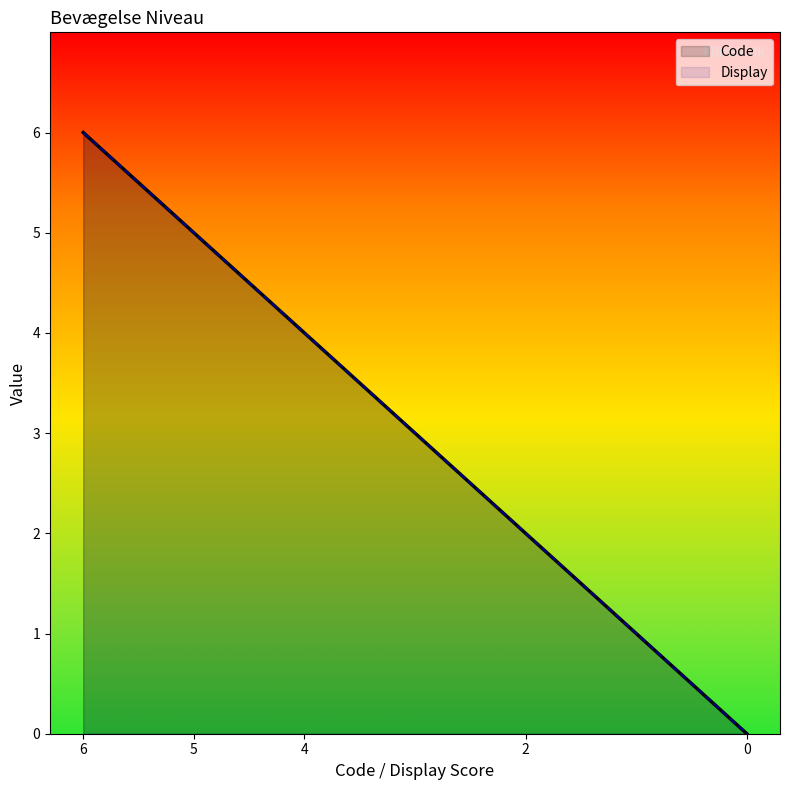

At which category is the sum across all series the highest?

6